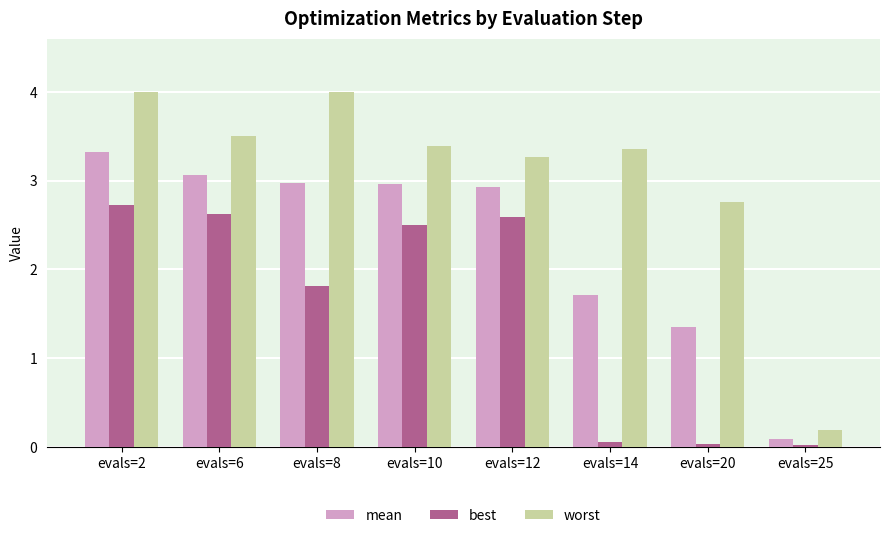

Is it true that worst equals 4.0 at evals=8?

True